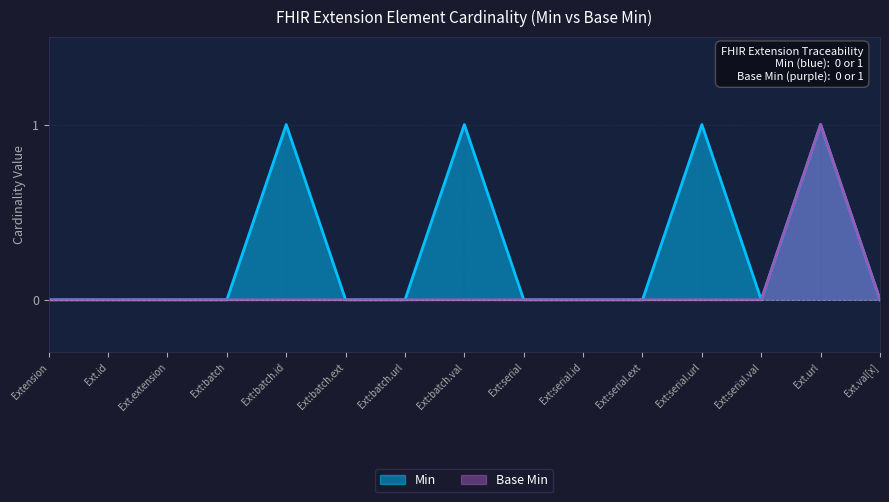

At which label does Base Min reach its peak?

Ext.url